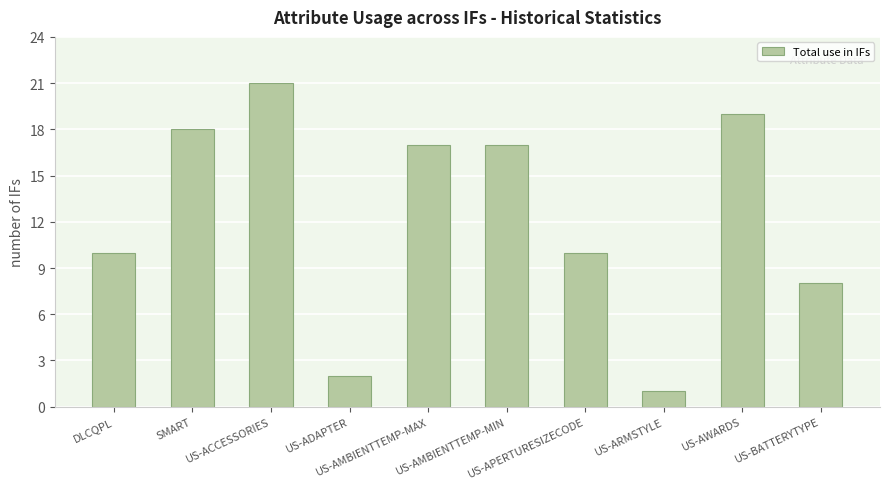

Which label corresponds to the smallest value in the chart?

US-ARMSTYLE